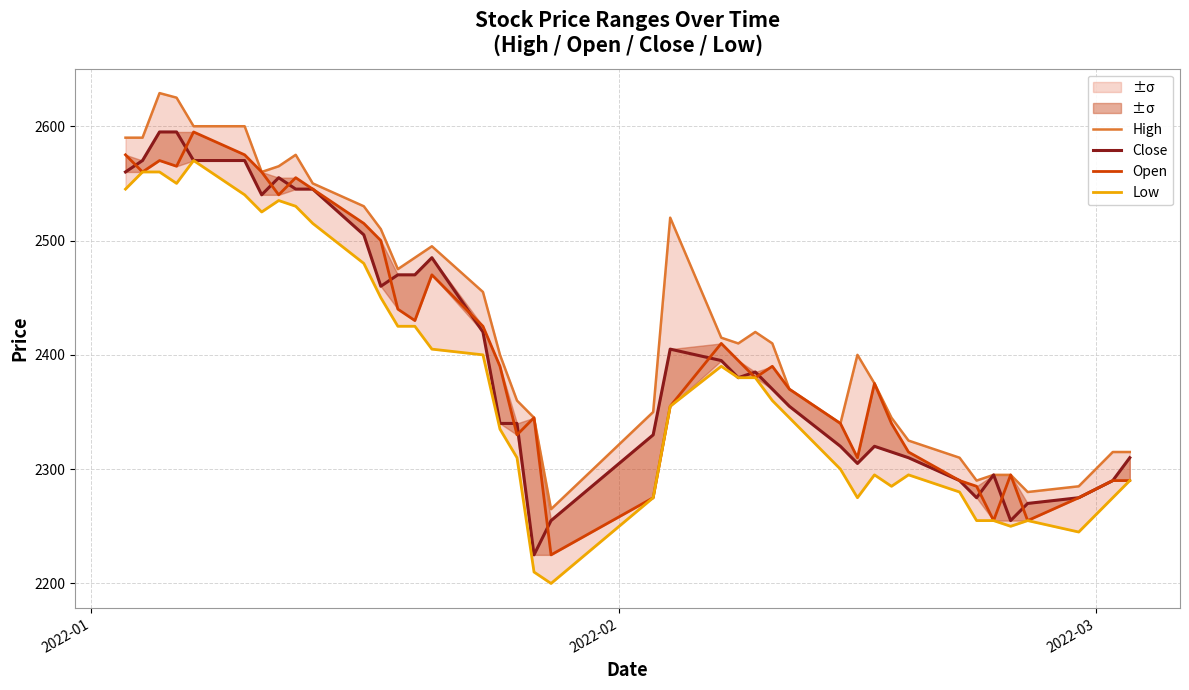

What is the sum of all Low values?

95110